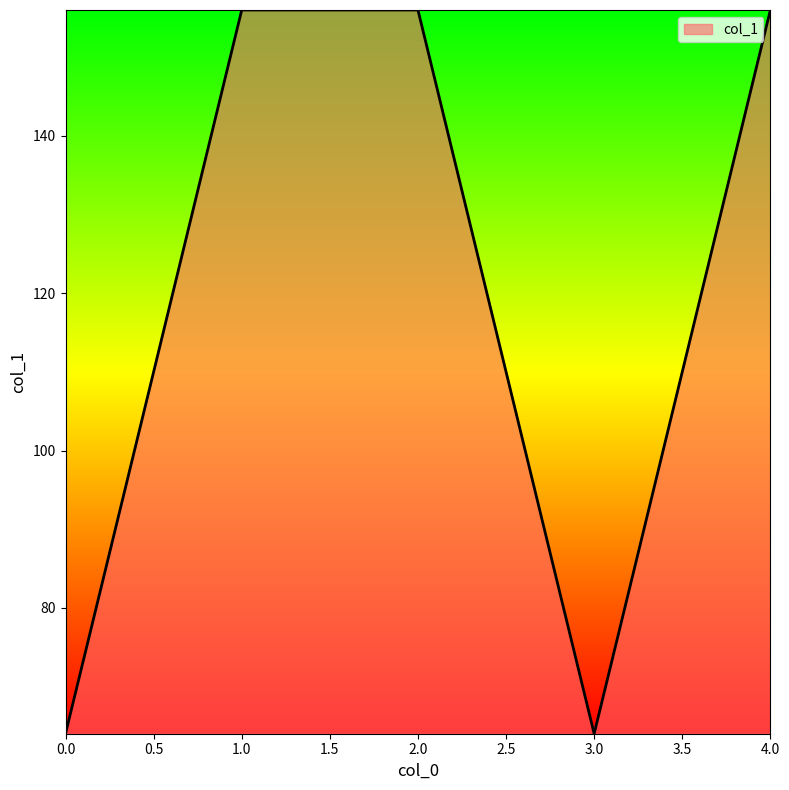

What is the ratio of the value at 0.0 to the value at 3.0?

1.0